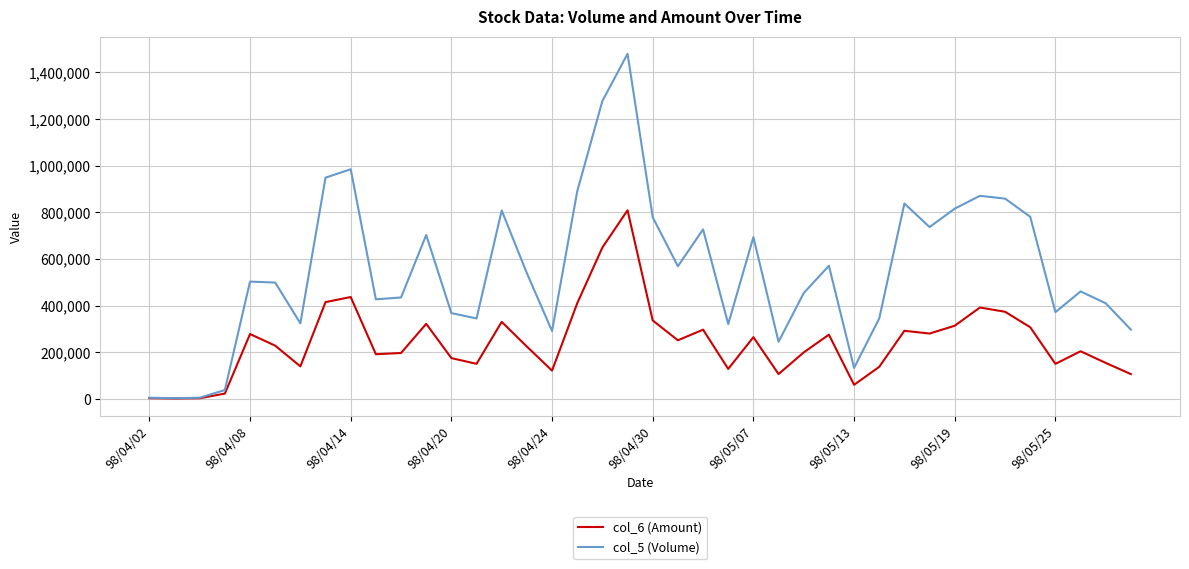

Which series has the widest spread of values?

col_5 (Volume)